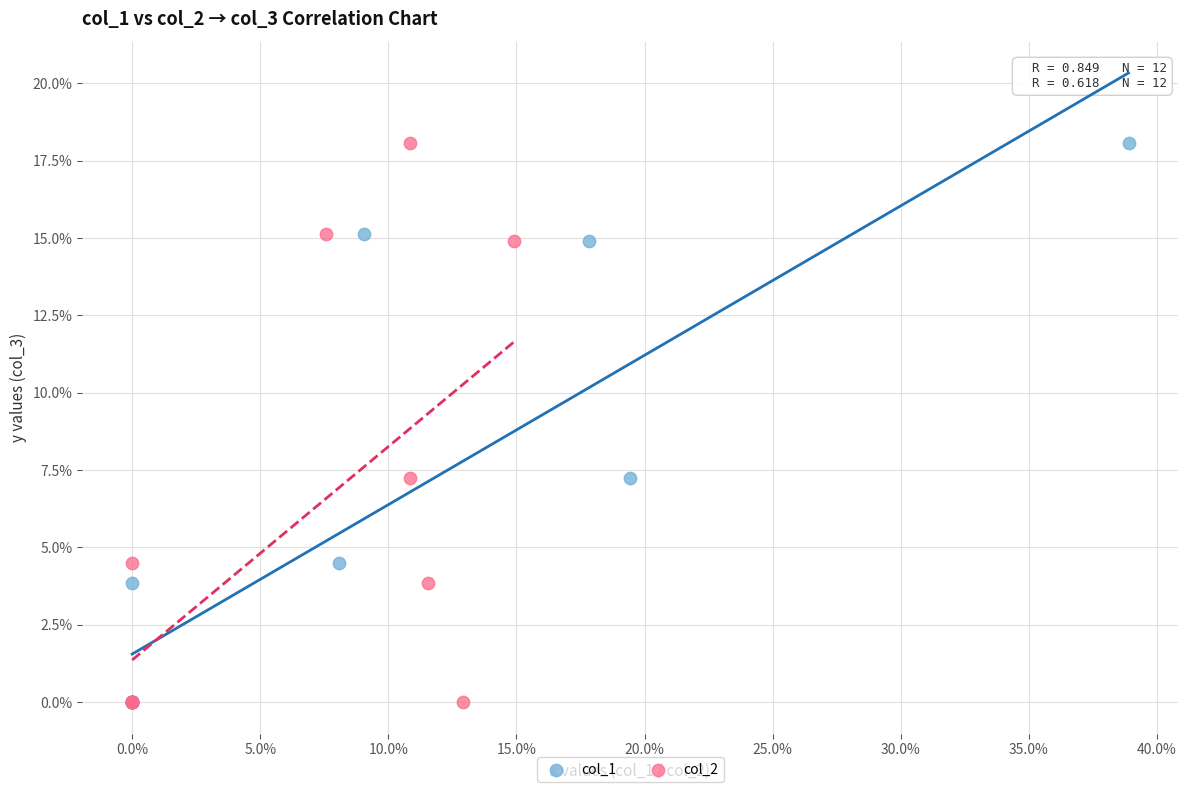

What are all the series names shown in the legend?

col_1, col_2